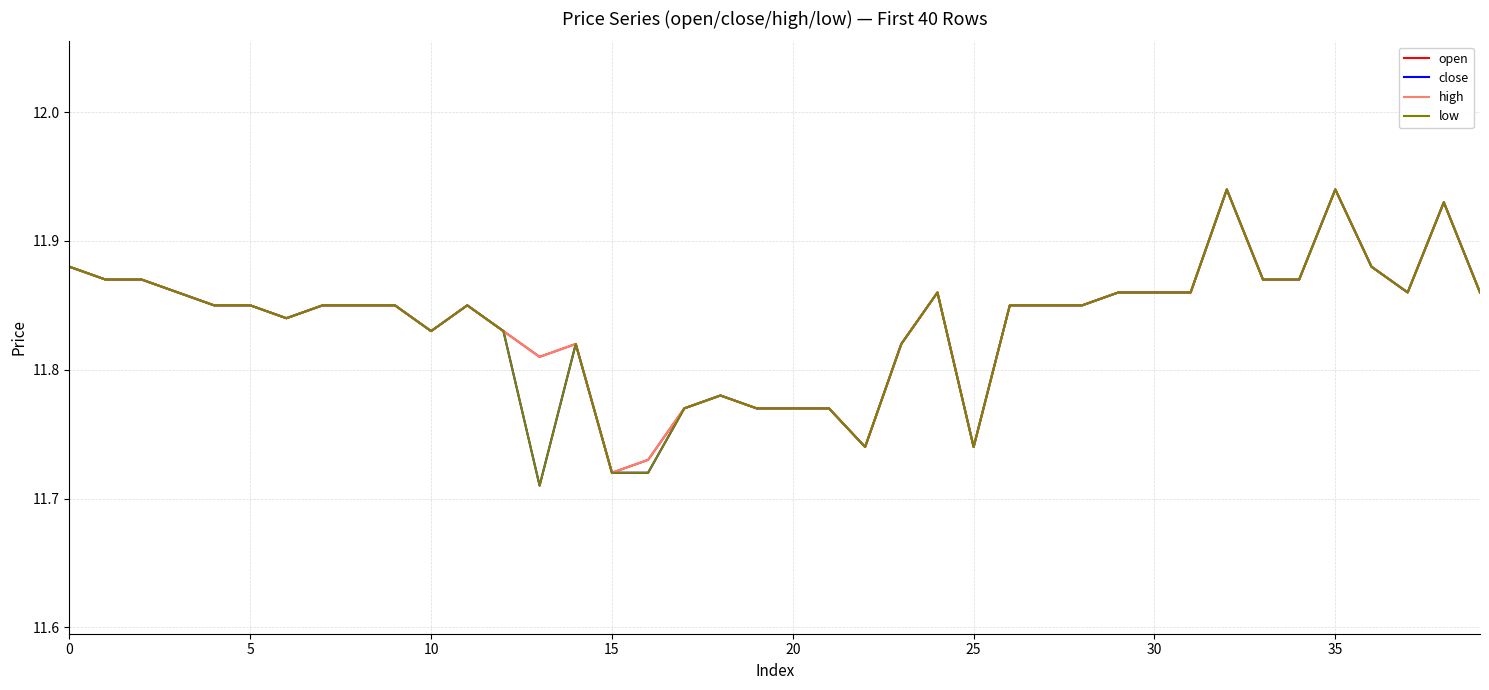

True or false: open and low intersect in this chart.

False